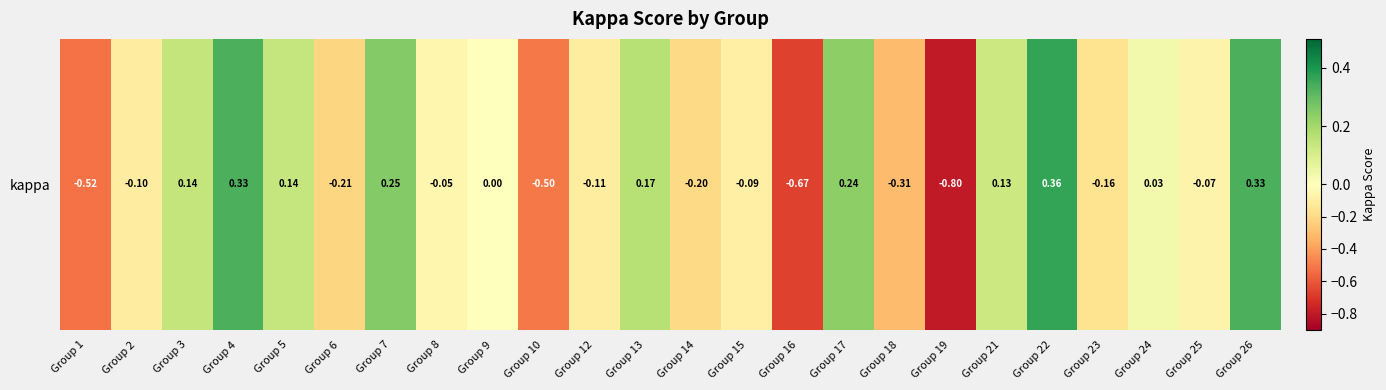

Reading left to right, what are all the values shown in this chart?

-0.5	-0.1	0.1	0.3	0.1	-0.2	0.2	-0.1	0.0	-0.5	-0.1	0.2	-0.2	-0.1	-0.7	0.2	-0.3	-0.8	0.1	0.4	-0.2	0.0	-0.1	0.3